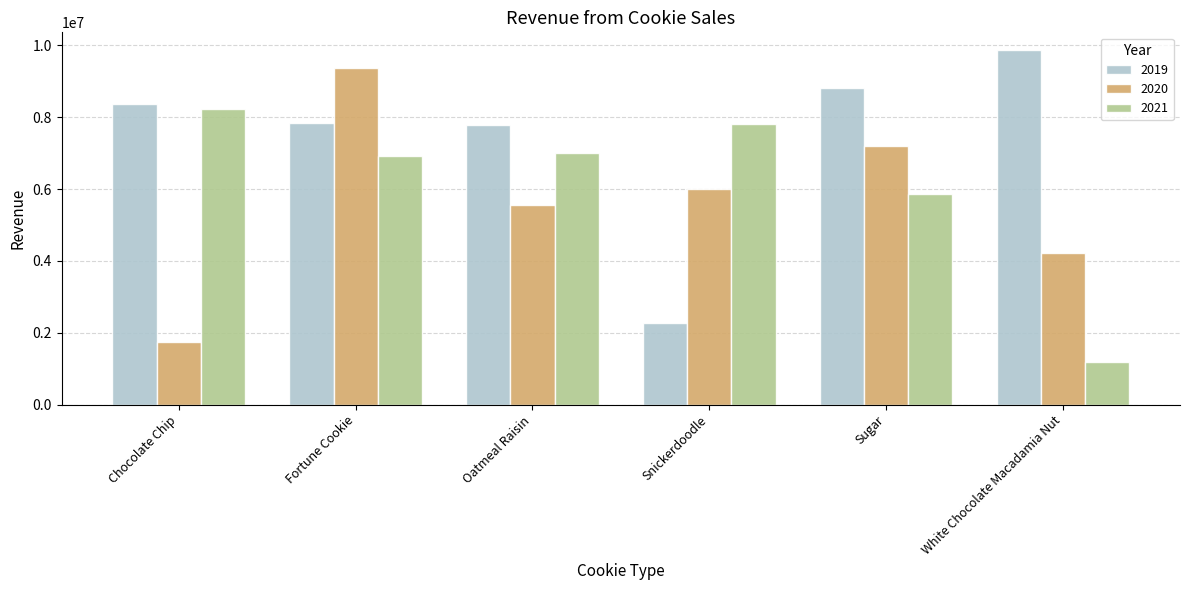

What is the lowest value of the 2019 series?

2285551